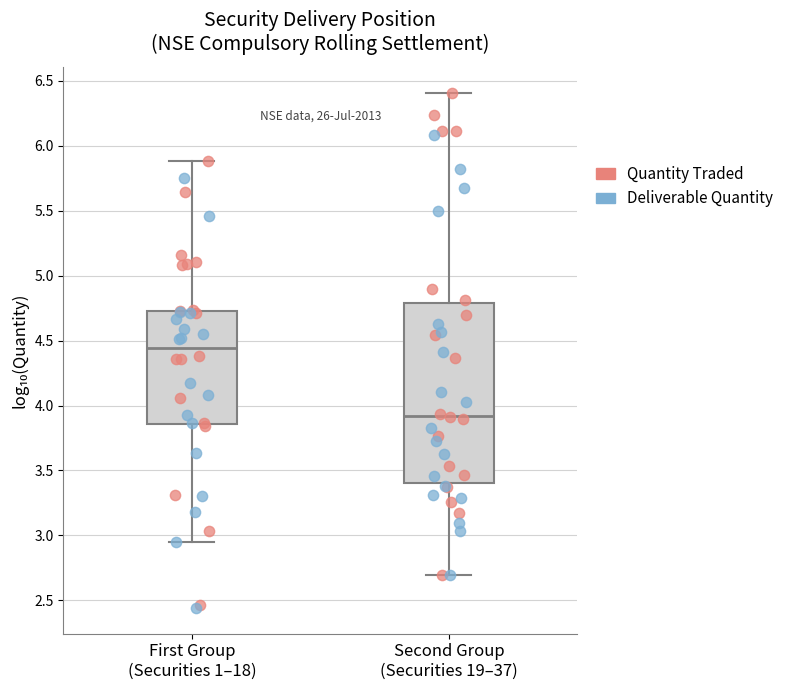

Reading left to right, read every box against the y-axis: the position of its median line, the range the box covers, and the ends of its whiskers. The values are not printed on the chart, so give them approximately, as read against the axis.

First Group (Securities 1–18): median 4.45, box 3.85 to 4.75, whiskers 2.95 to 5.90
Second Group (Securities 19–37): median 3.90, box 3.40 to 4.80, whiskers 2.70 to 6.40